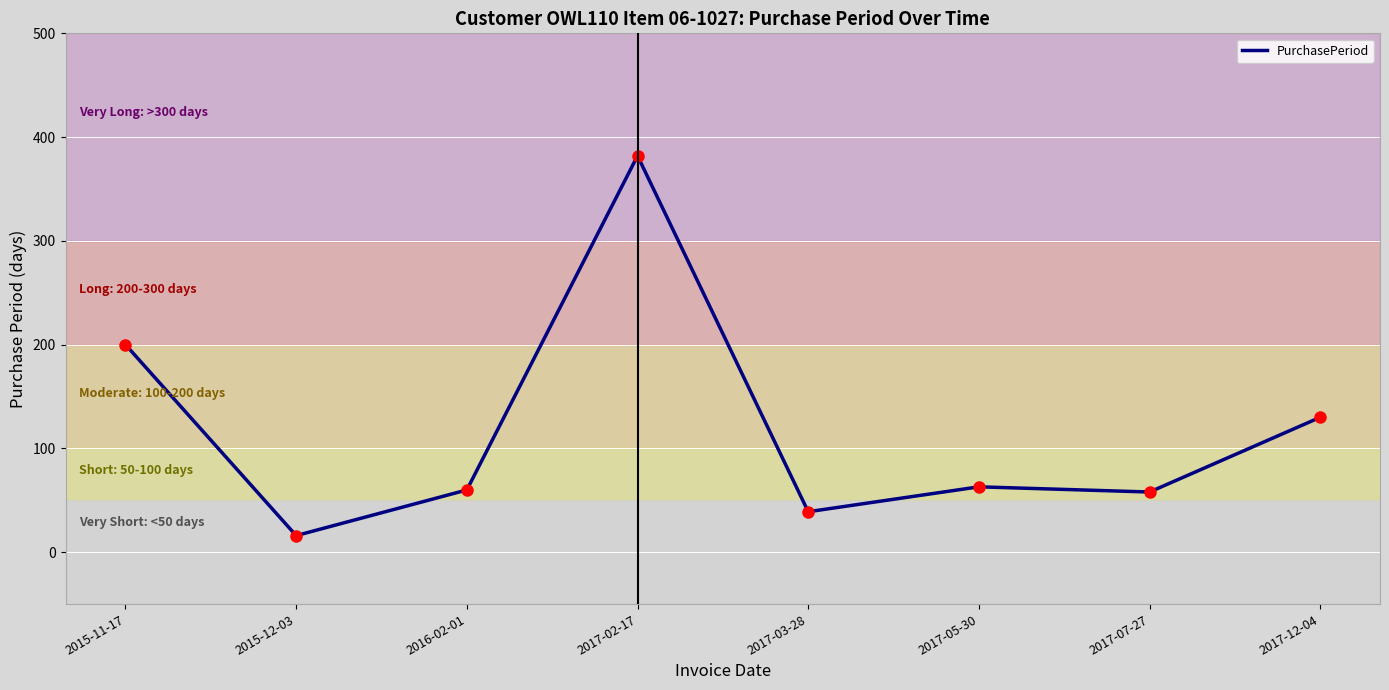

What is the difference between the maximum and second lowest values?

343